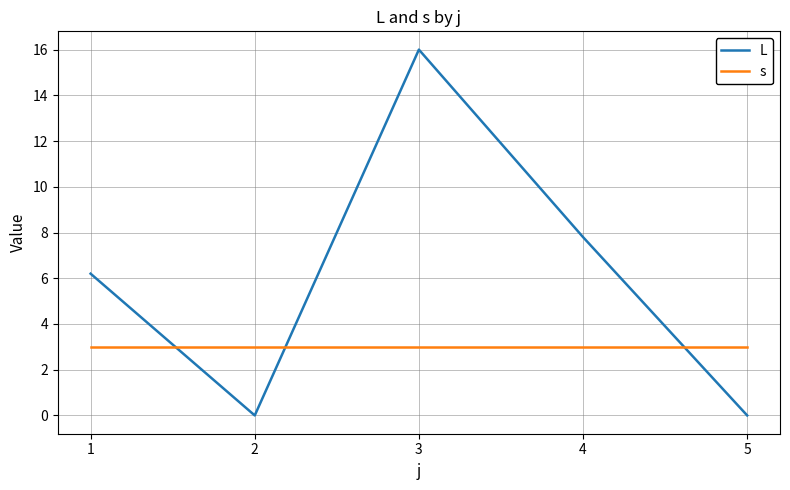

Count the number of categories in the chart.

5